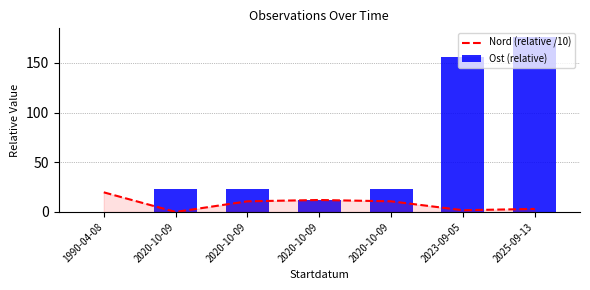

What is the difference between the maximum and minimum values in the Nord (relative /10) series?

19.7